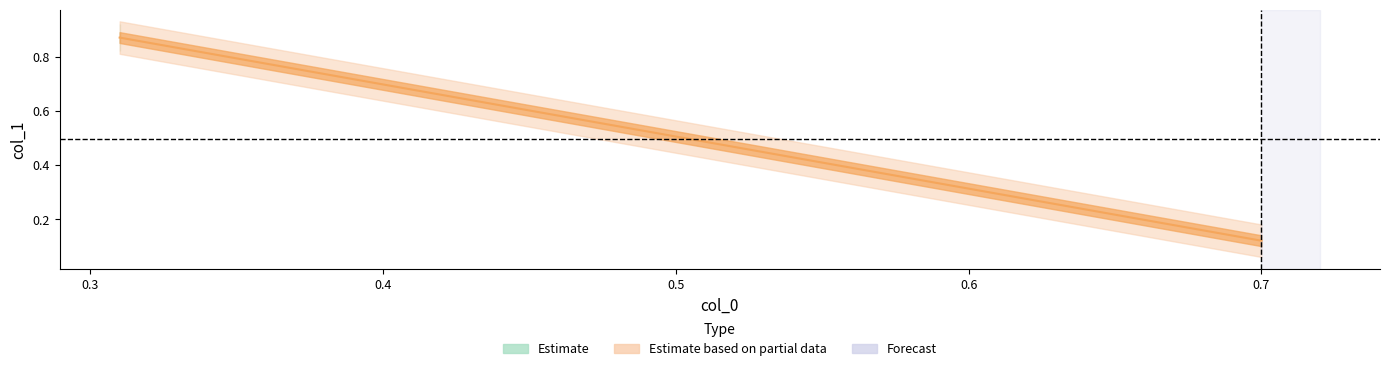

At which category does the chart reach its peak across all series?

0.31